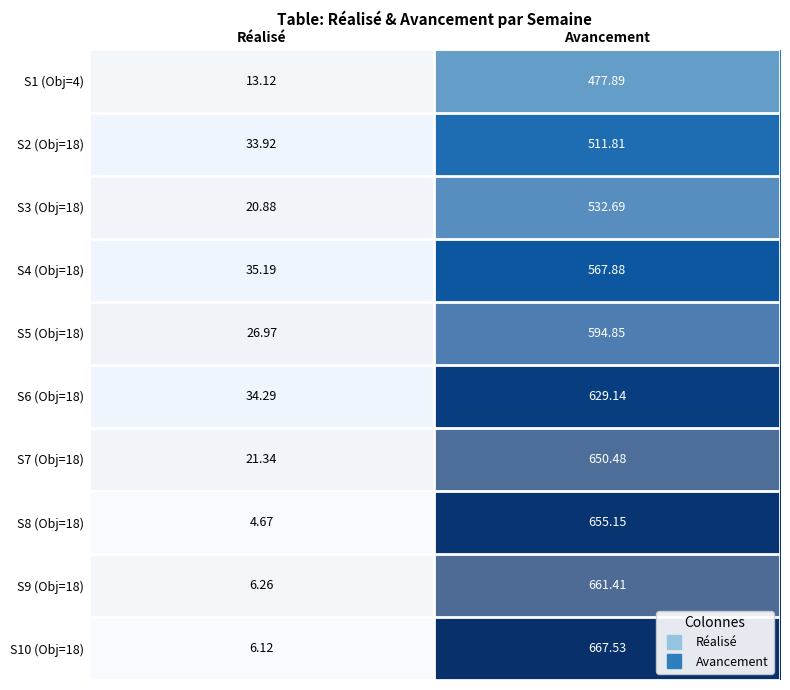

Rank the categories by S1 (Obj=4) value from lowest to highest.

Réalisé, Avancement